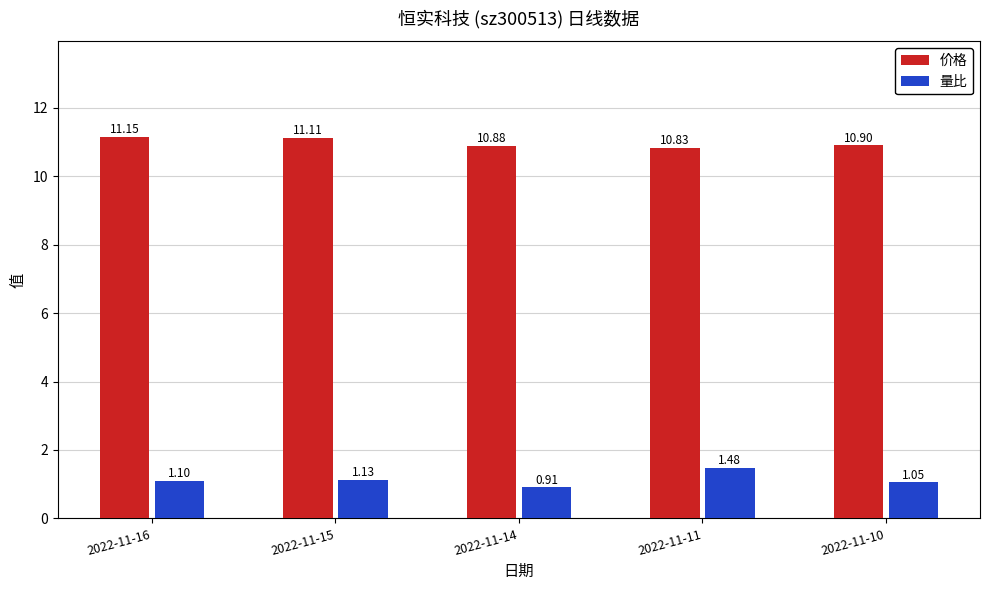

At which label does 量比 first exceed 1?

2022-11-16